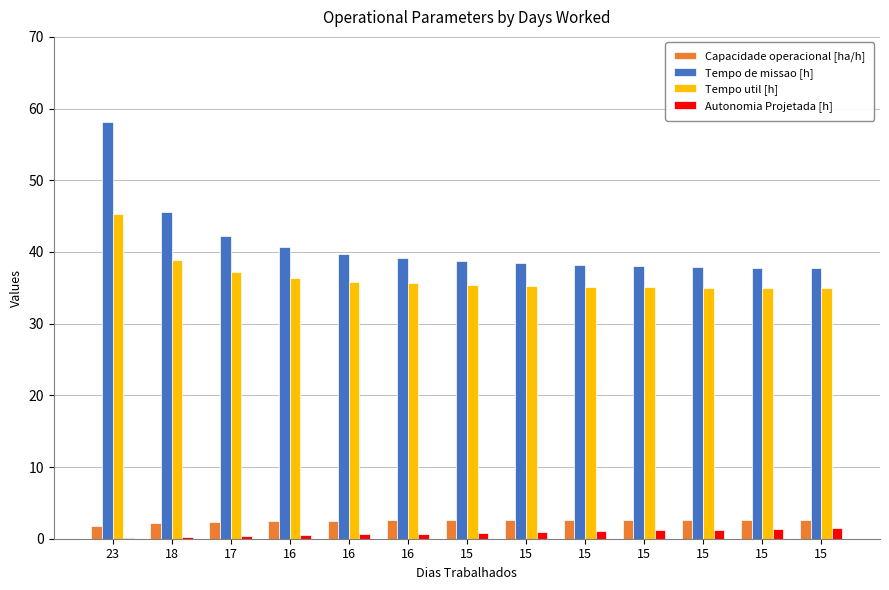

Are the bars grouped side by side (vs. stacked)?

Yes